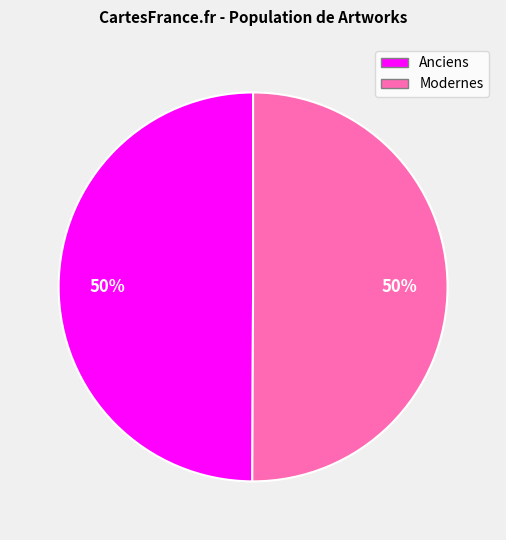

To the nearest percent, what is the average slice percentage?

50%